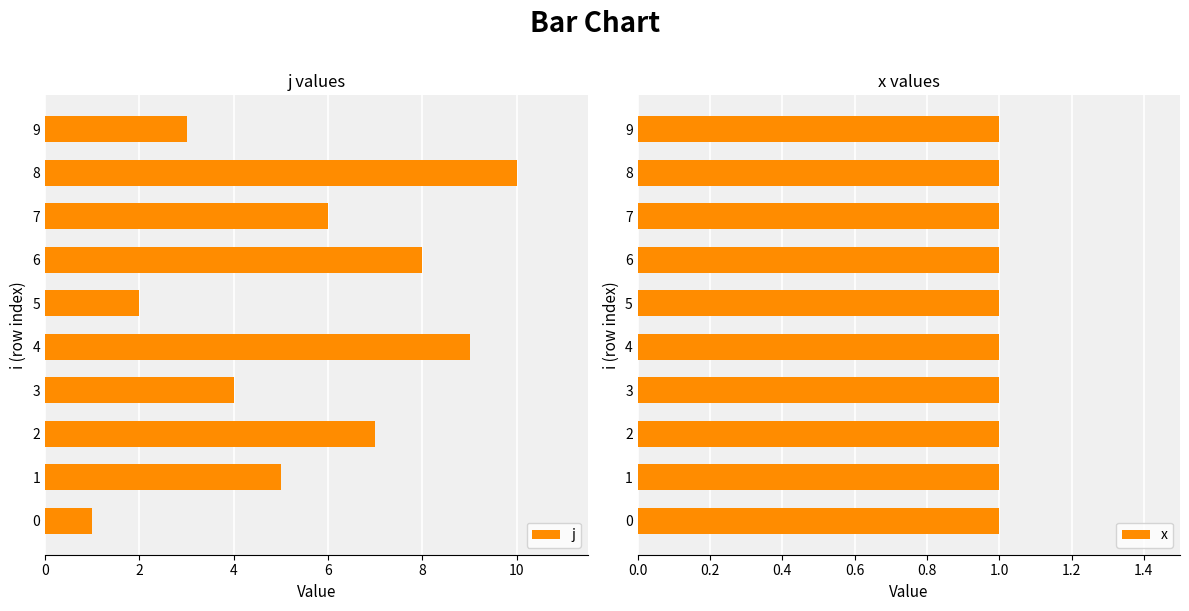

List the labels in order of j value, largest first.

8, 4, 6, 2, 7, 1, 3, 9, 5, 0